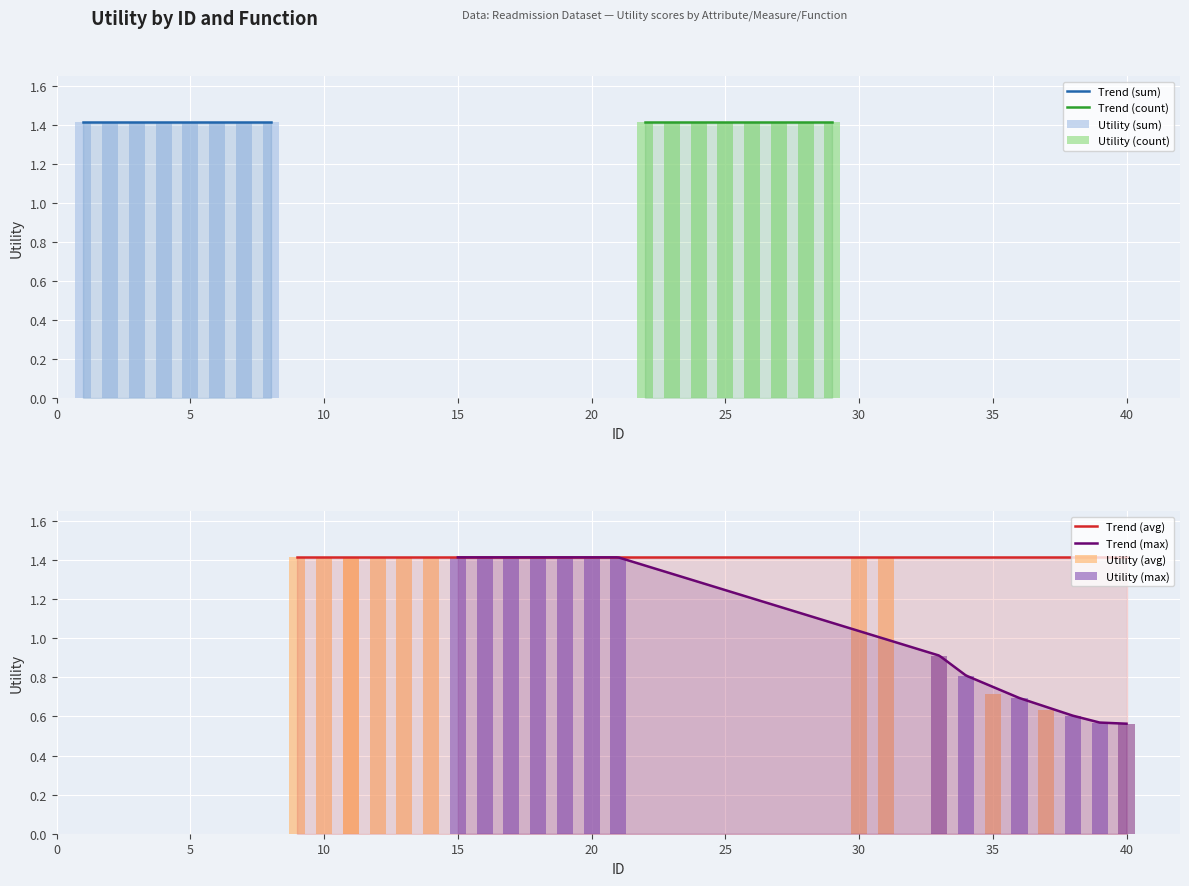

What is the difference between the maximum and second lowest values in the avg series?

0.8